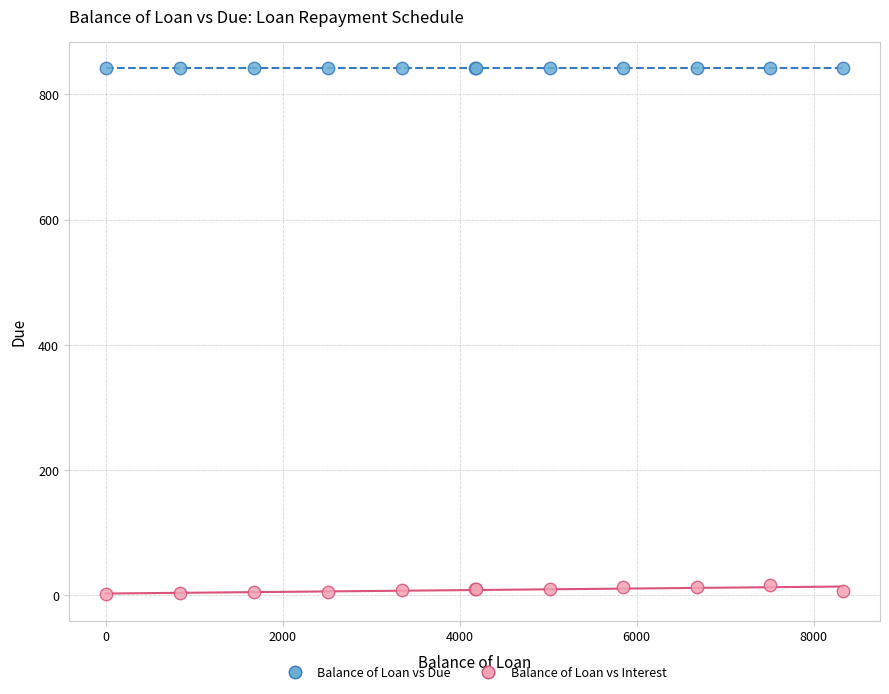

Which series contains the lowest Y value?

Balance of Loan vs Interest